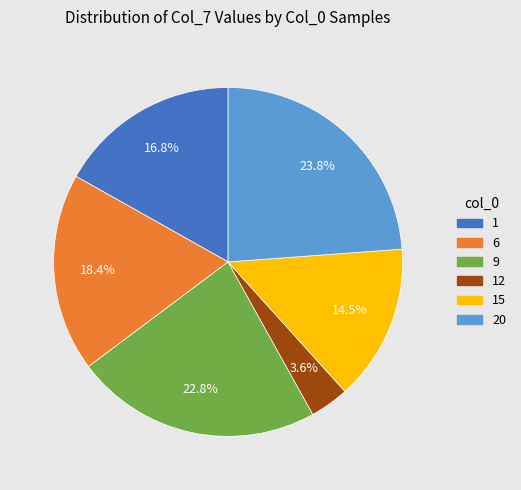

Is there a majority slice in this chart?

No